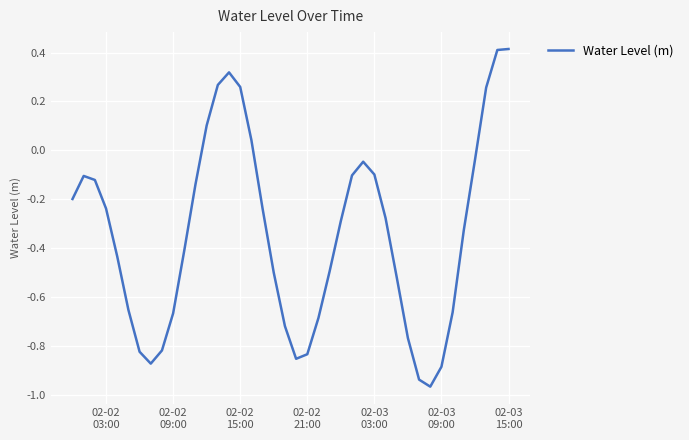

What is the difference between the maximum and minimum values?

1.4